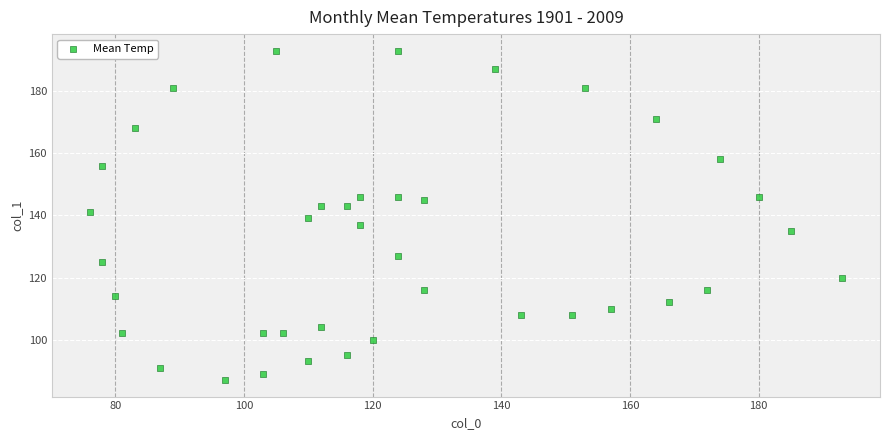

What is the range of X values (max minus min)?

117